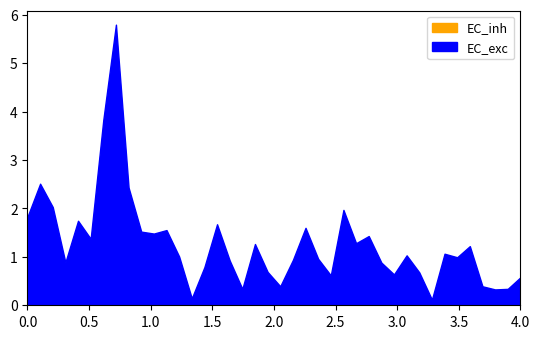

Reading right to left, extract all data points from this chart.

EC_exc: 0.6	0.3	0.3	0.4	1.2	1.0	1.1	0.1	0.7	1.0	0.6	0.9	1.4	1.3	2.0	0.6	1.0	1.6	0.9	0.4	0.7	1.3	0.3	0.9	1.7	0.8	0.1	1.0	1.6	1.5	1.5	2.4	5.8	3.8	1.4	1.7	0.9	2.0	2.5	1.8
EC_inh: 0.4	0.2	0.2	0.3	0.8	0.6	0.7	0.1	0.4	0.7	0.4	0.6	0.9	0.8	1.3	0.4	0.6	1.0	0.6	0.3	0.4	0.8	0.2	0.6	1.1	0.5	0.1	0.6	1.0	0.9	1.0	1.6	3.7	2.5	0.9	1.1	0.6	1.3	1.6	1.2